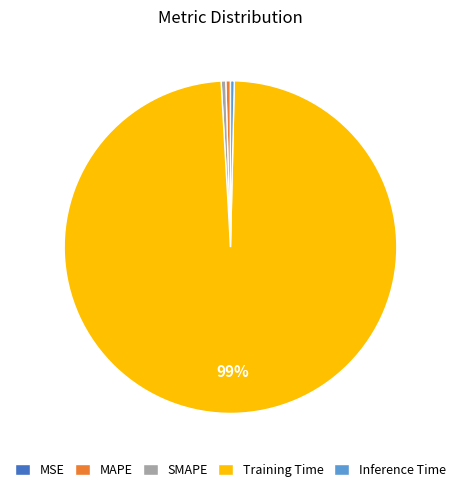

True or false: Training Time accounts for 99% of the total.

True